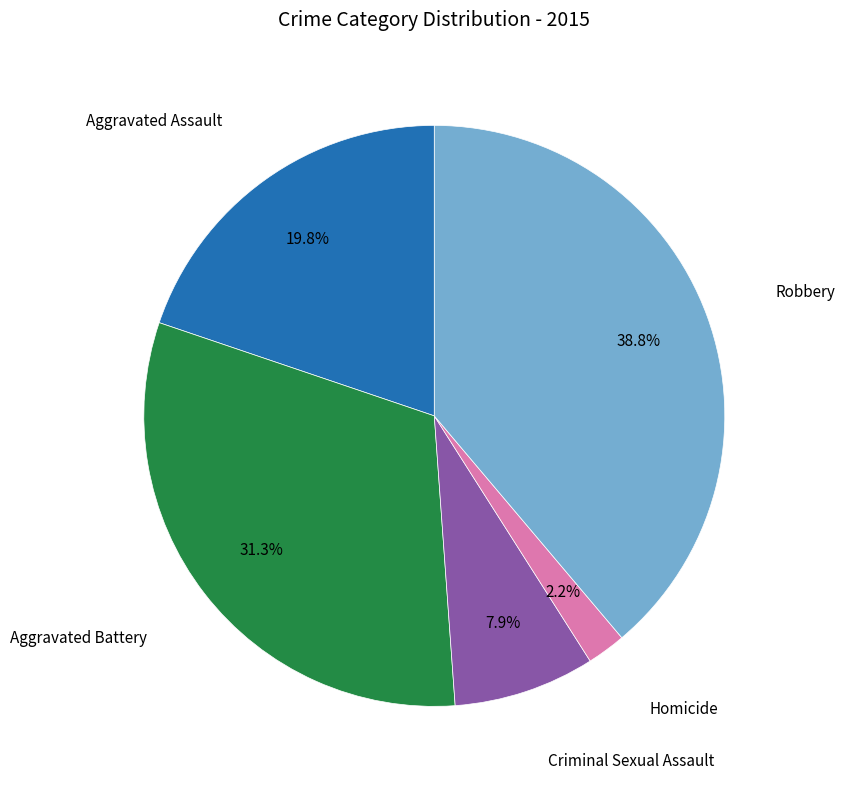

Is there any slice that represents more than half of the pie?

No